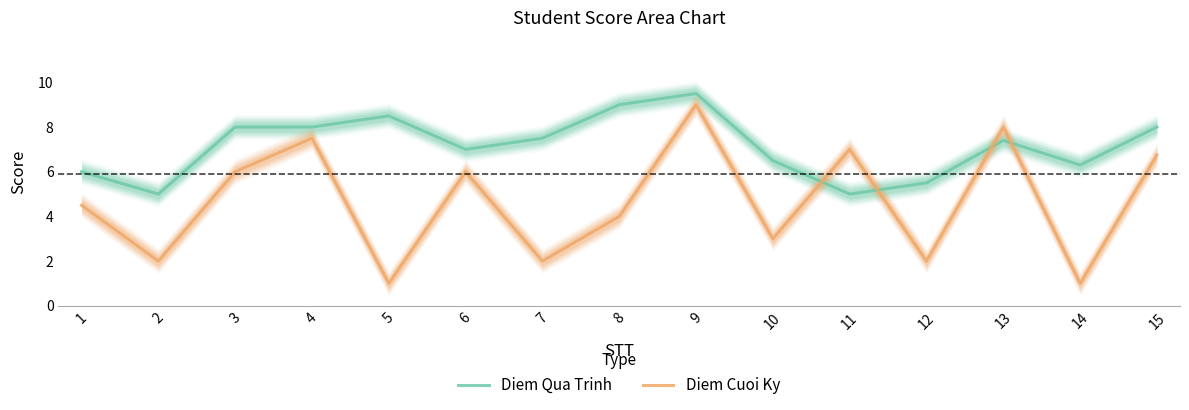

What is the difference between the Diem Cuoi Ky values at 8 and 9?

5.0